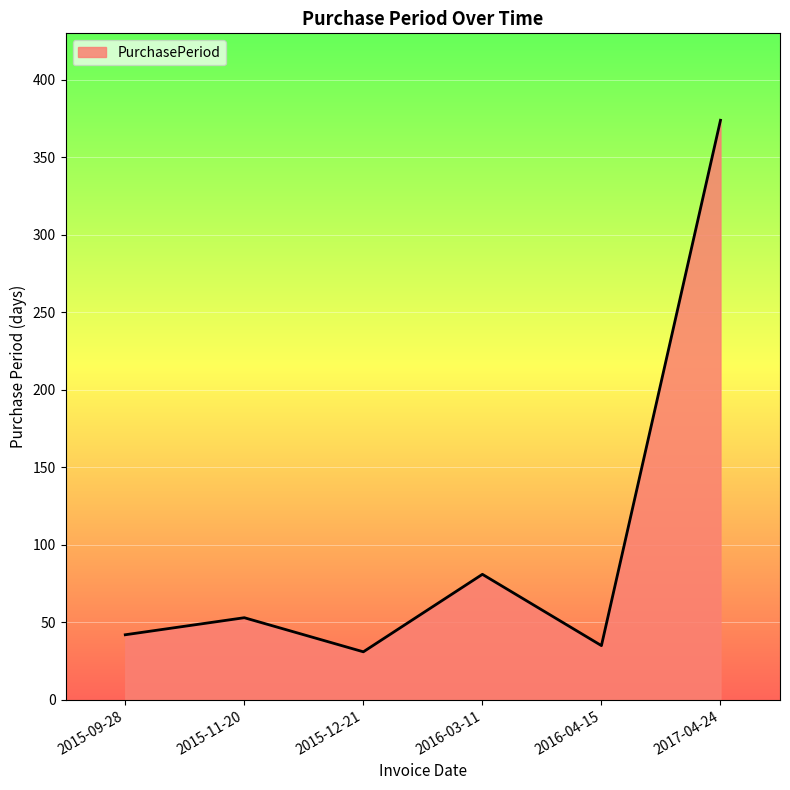

Reading right to left, list all the values displayed in this chart.

374	35	81	31	53	42